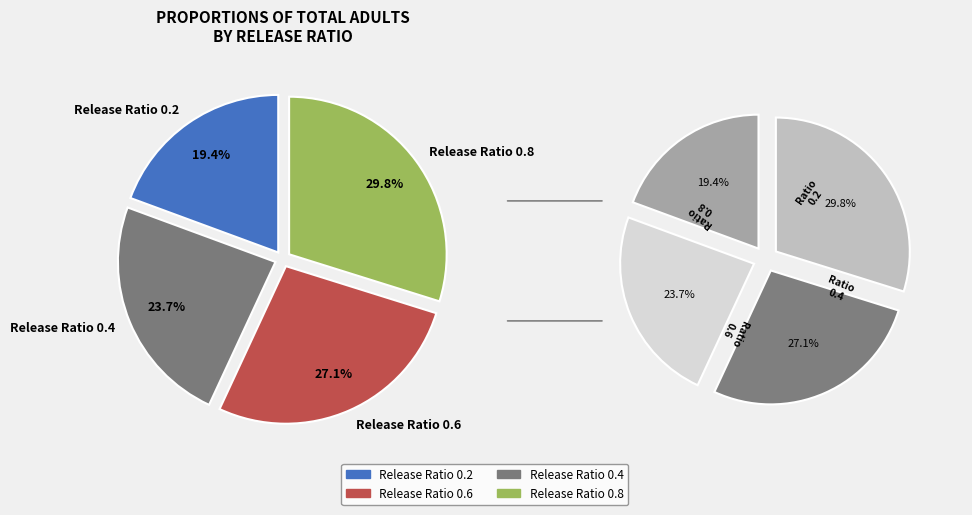

Which has a higher value, release_ratio_0.2 or release_ratio_0.8?

release_ratio_0.8